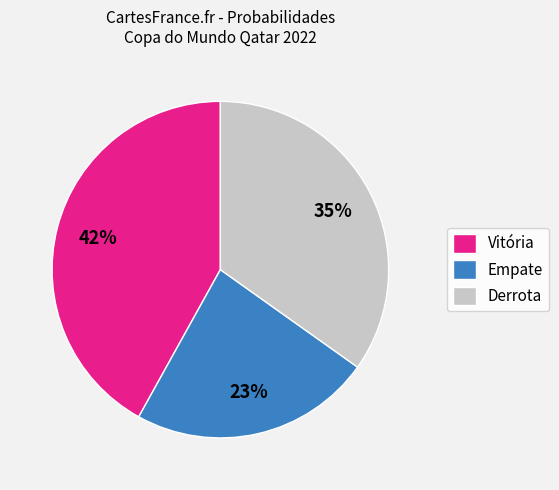

Combined, do Empate and Derrota account for over 50%?

Yes